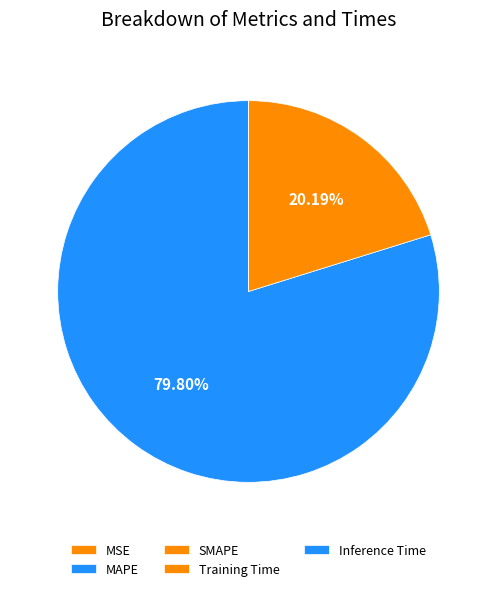

What is the total percentage of MAPE and Inference Time?

79.8%